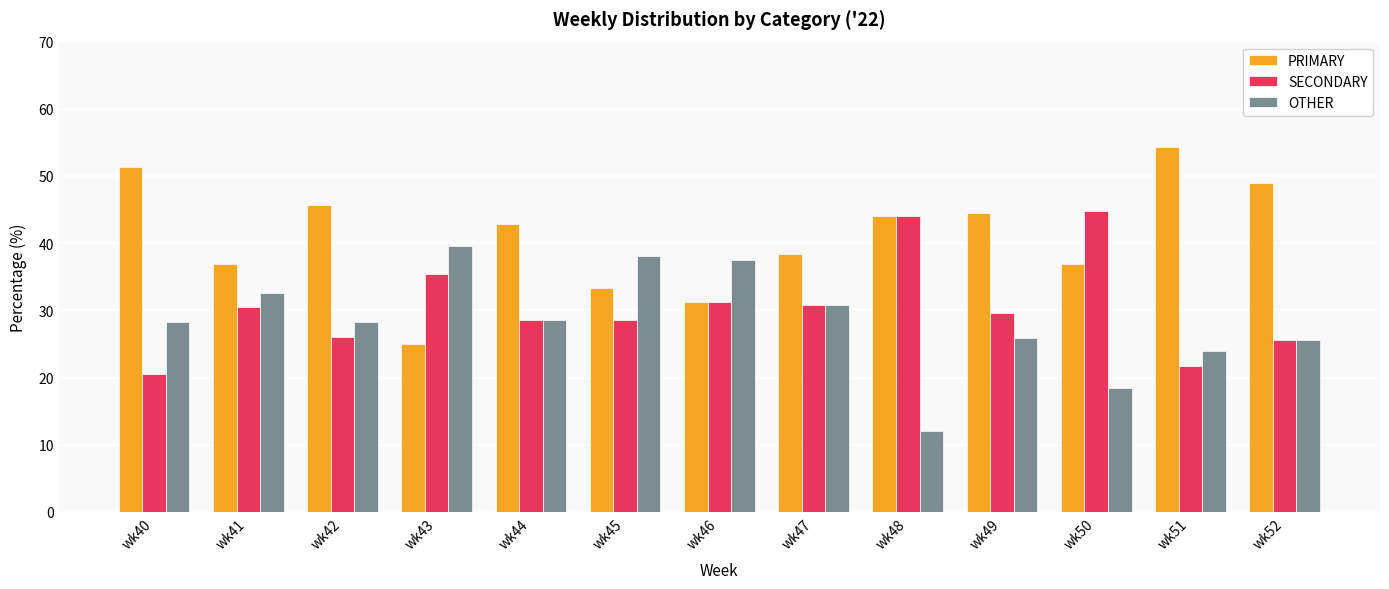

What is the difference between the PRIMARY values at wk51 and wk40?

3.1